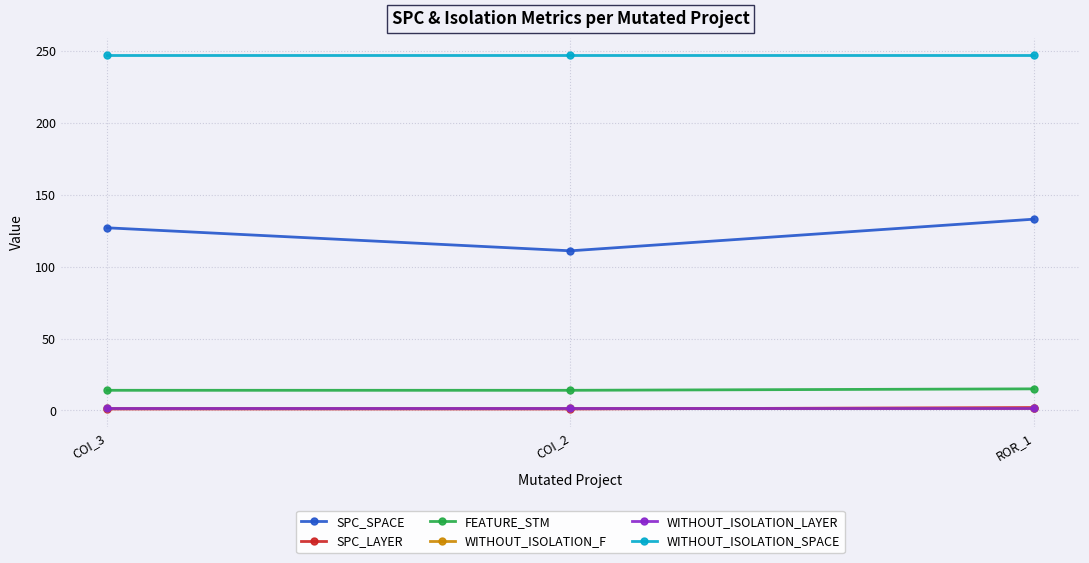

Which series has the widest spread of values?

SPC_SPACE